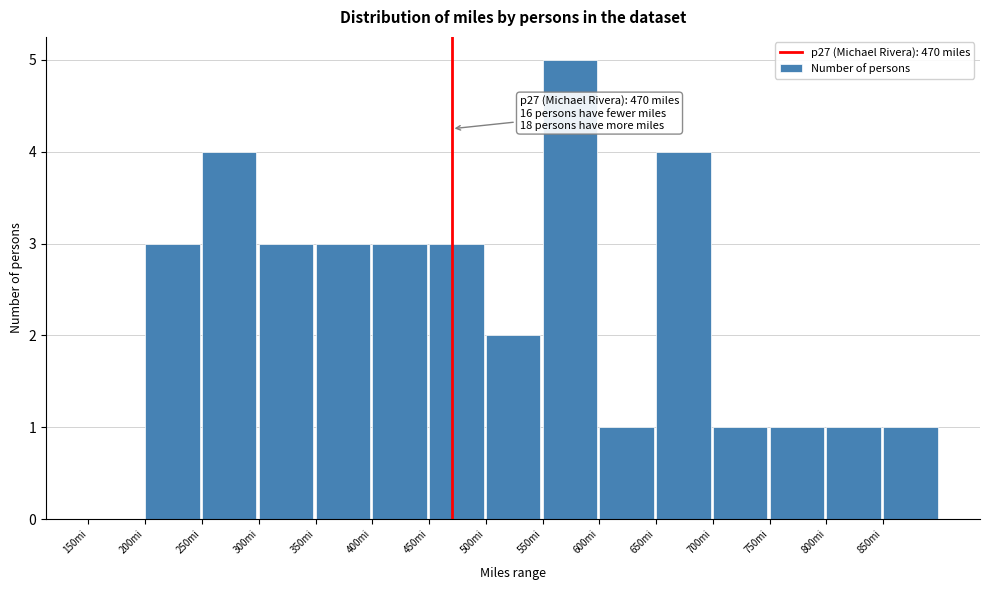

Which range on the x-axis has the tallest bar?

550 to 600